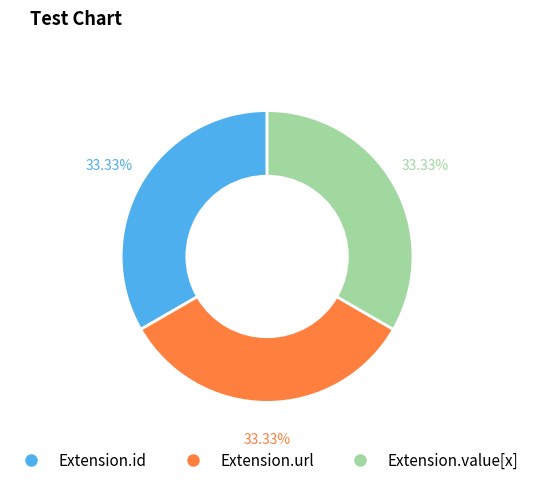

Is there a majority slice in this chart?

No